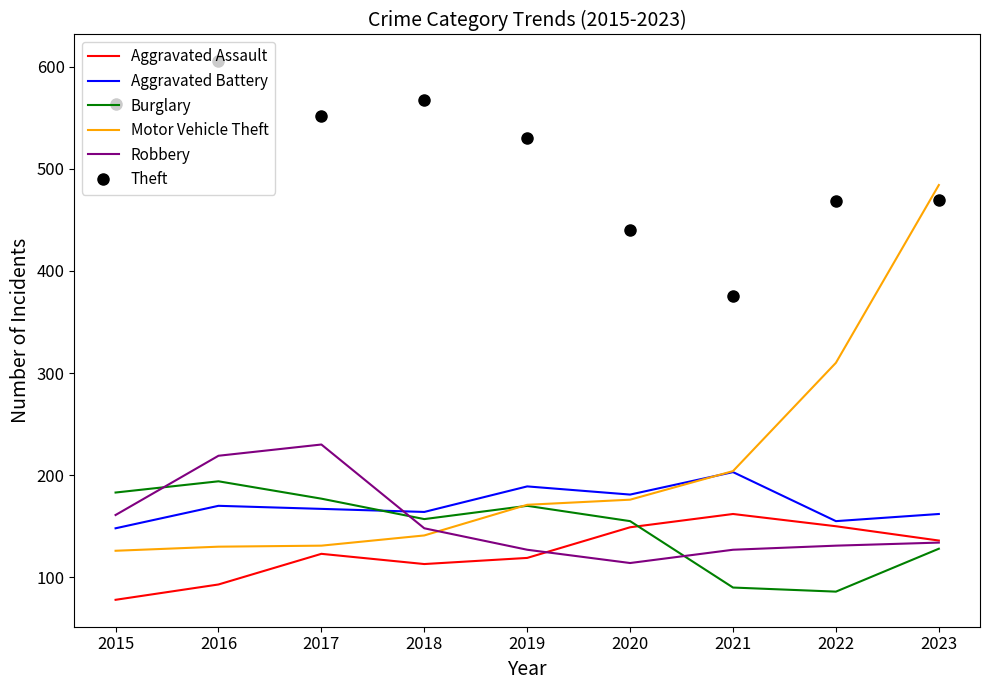

Is the value of Robbery at 2021 greater than the value of Motor Vehicle Theft at 2021?

No